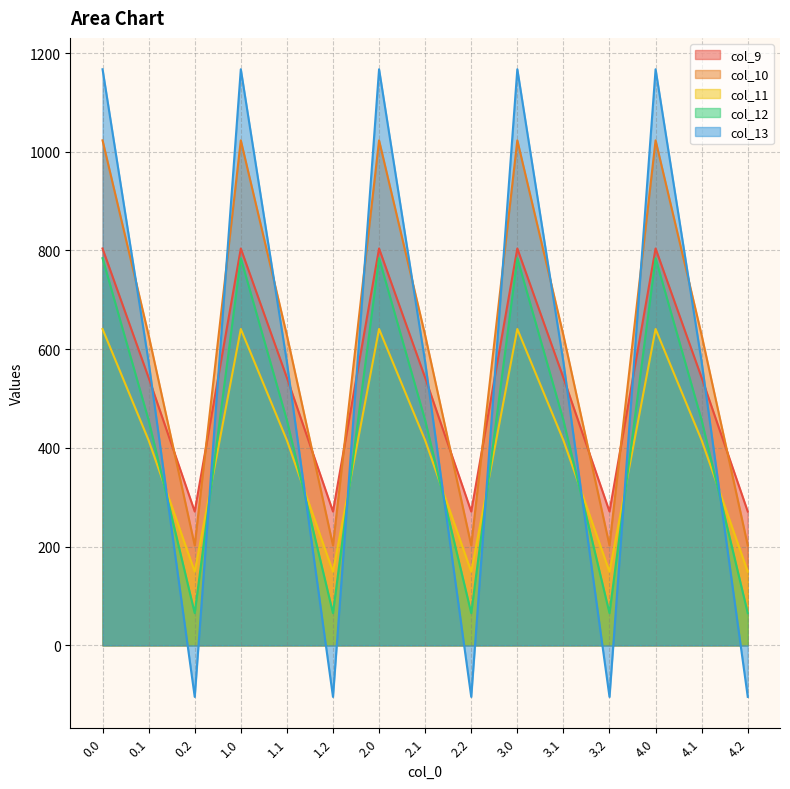

Reading left to right, list all the values displayed in this chart.

col_9: 0.0=804.0	0.1=542.1	0.2=271.1	1.0=804.0	1.1=542.1	1.2=271.1	2.0=804.0	2.1=542.1	2.2=271.1	3.0=804.0	3.1=542.1	3.2=271.1	4.0=804.0	4.1=542.1	4.2=271.1
col_10: 0.0=1023.2	0.1=628.1	0.2=202.5	1.0=1023.2	1.1=628.1	1.2=202.5	2.0=1023.2	2.1=628.1	2.2=202.5	3.0=1023.2	3.1=628.1	3.2=202.5	4.0=1023.2	4.1=628.1	4.2=202.5
col_11: 0.0=640.9	0.1=415.4	0.2=149.1	1.0=640.9	1.1=415.4	1.2=149.1	2.0=640.9	2.1=415.4	2.2=149.1	3.0=640.9	3.1=415.4	3.2=149.1	4.0=640.9	4.1=415.4	4.2=149.1
col_12: 0.0=784.4	0.1=456.1	0.2=65.2	1.0=784.4	1.1=456.1	1.2=65.2	2.0=784.4	2.1=456.1	2.2=65.2	3.0=784.4	3.1=456.1	3.2=65.2	4.0=784.4	4.1=456.1	4.2=65.2
col_13: 0.0=1167.2	0.1=574.0	0.2=-104.4	1.0=1167.2	1.1=574.0	1.2=-104.4	2.0=1167.2	2.1=574.0	2.2=-104.4	3.0=1167.2	3.1=574.0	3.2=-104.4	4.0=1167.2	4.1=574.0	4.2=-104.4